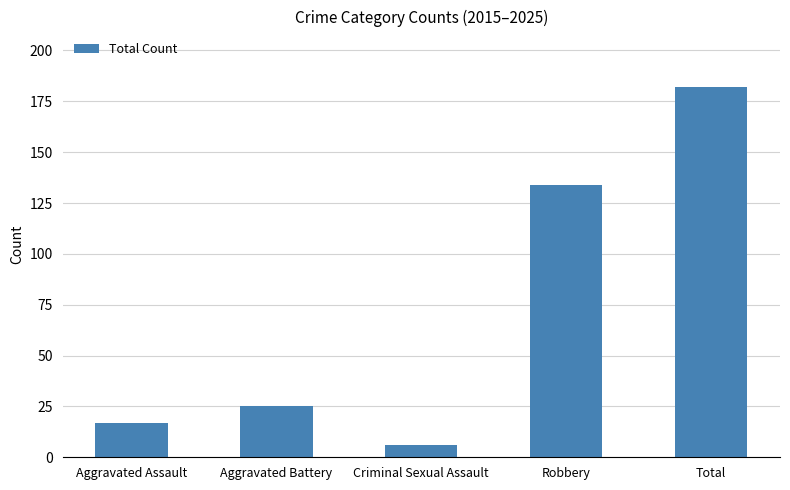

What is the label of the 4th bar from the right?

Aggravated Battery